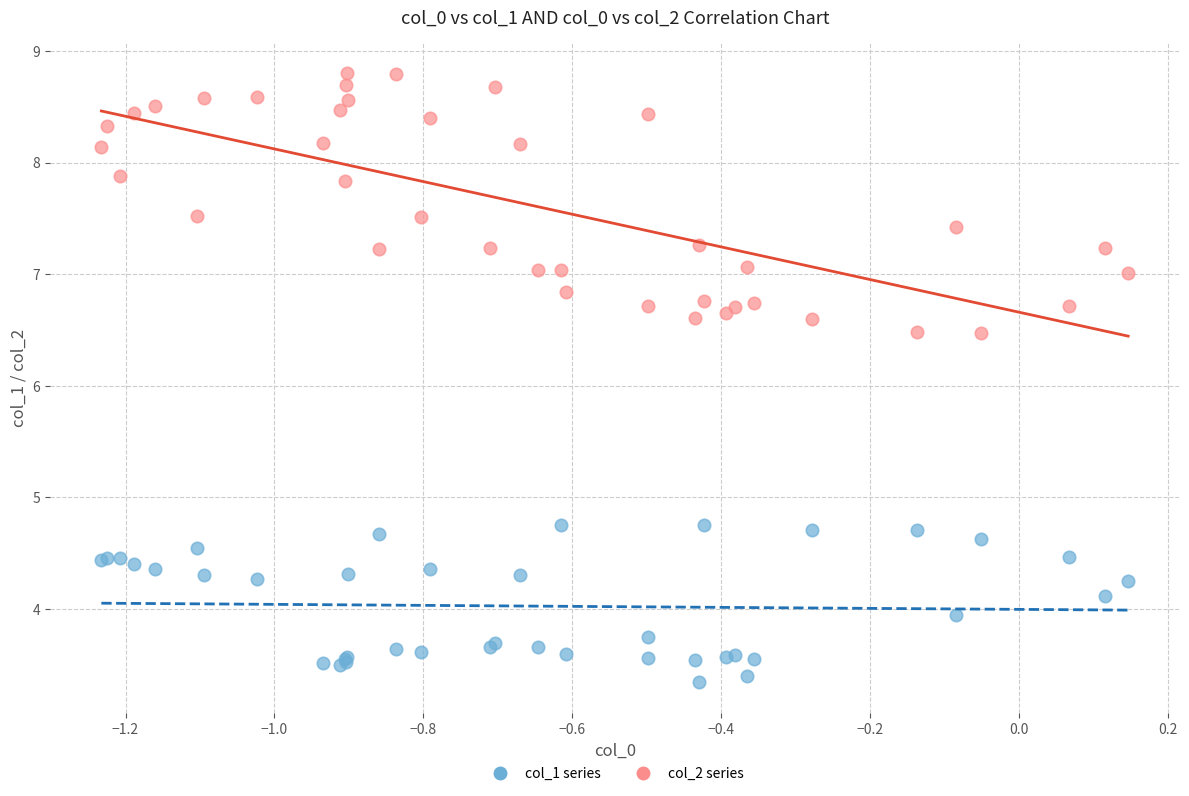

Which series contains the lowest Y value?

col_1 series